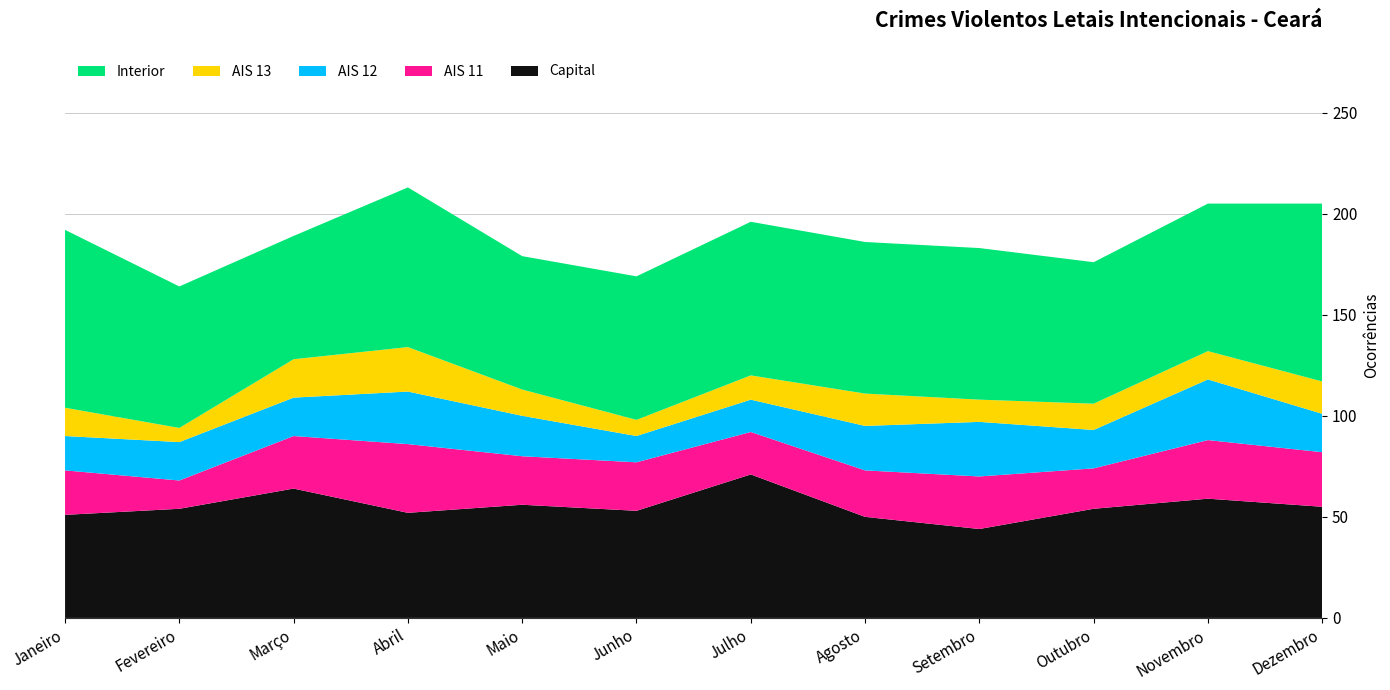

Reading left to right, list all the values displayed in this chart.

Capital: Janeiro=51	Fevereiro=54	Março=64	Abril=52	Maio=56	Junho=53	Julho=71	Agosto=50	Setembro=44	Outubro=54	Novembro=59	Dezembro=55
AIS 11: Janeiro=22	Fevereiro=14	Março=26	Abril=34	Maio=24	Junho=24	Julho=21	Agosto=23	Setembro=26	Outubro=20	Novembro=29	Dezembro=27
AIS 12: Janeiro=17	Fevereiro=19	Março=19	Abril=26	Maio=20	Junho=13	Julho=16	Agosto=22	Setembro=27	Outubro=19	Novembro=30	Dezembro=19
AIS 13: Janeiro=14	Fevereiro=7	Março=19	Abril=22	Maio=13	Junho=8	Julho=12	Agosto=16	Setembro=11	Outubro=13	Novembro=14	Dezembro=16
Interior: Janeiro=88	Fevereiro=70	Março=61	Abril=79	Maio=66	Junho=71	Julho=76	Agosto=75	Setembro=75	Outubro=70	Novembro=73	Dezembro=88